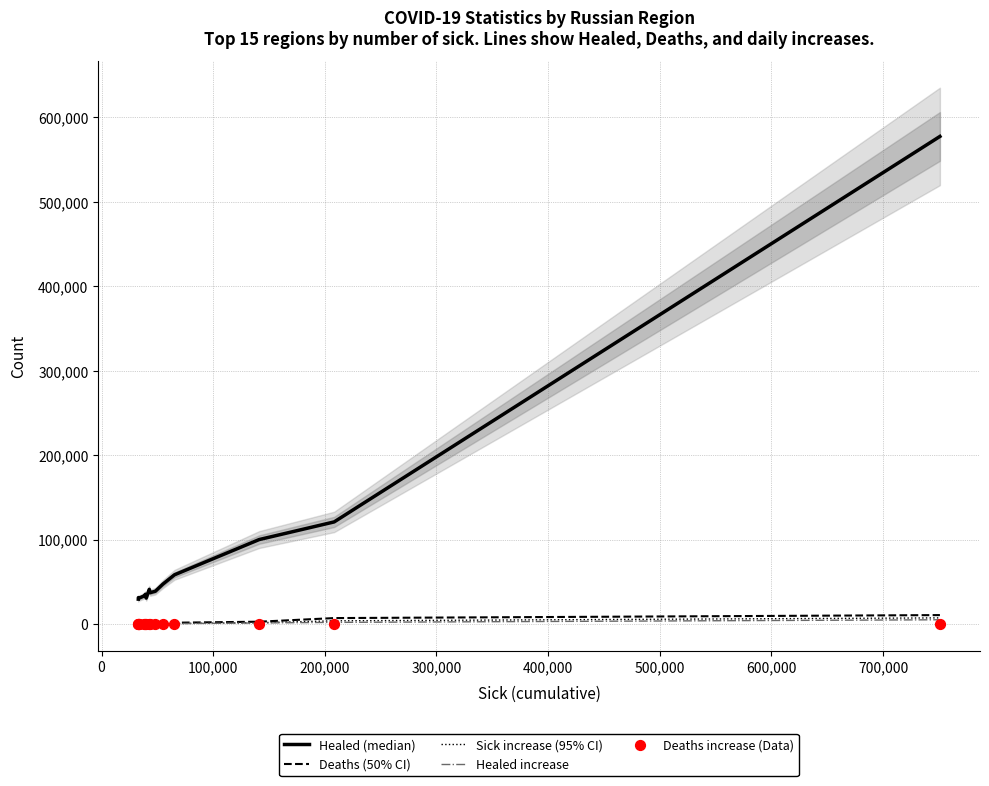

Which series contains the lowest Y value?

Deaths increase (Data)